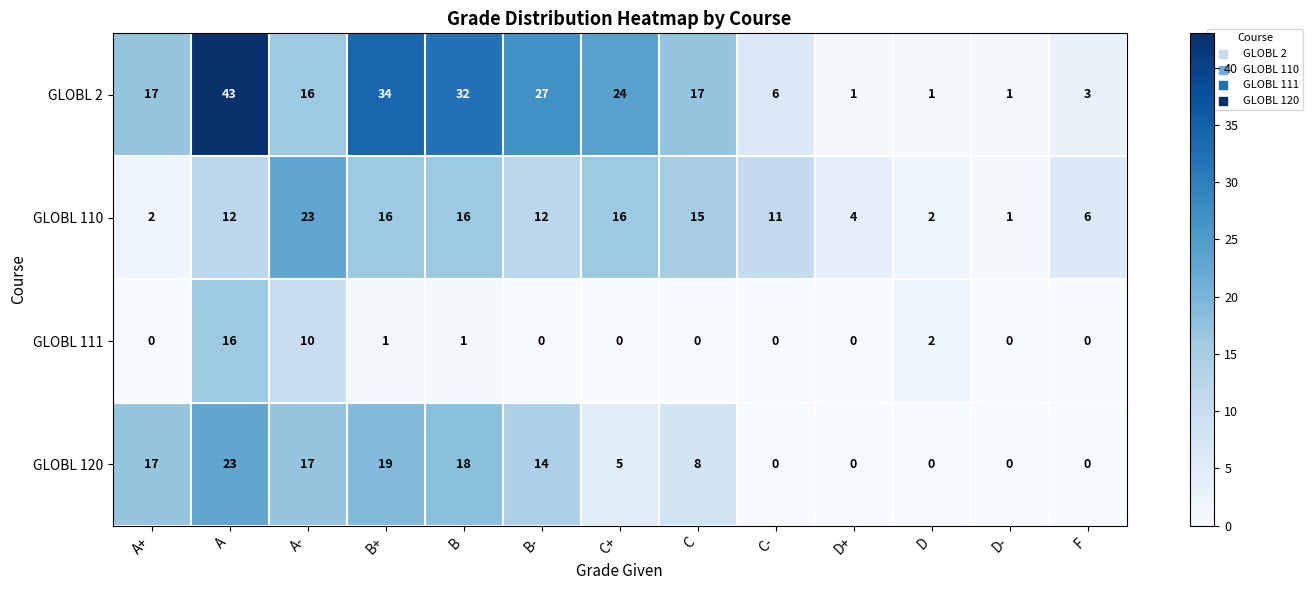

What is the difference between the highest and lowest values at C+?

24